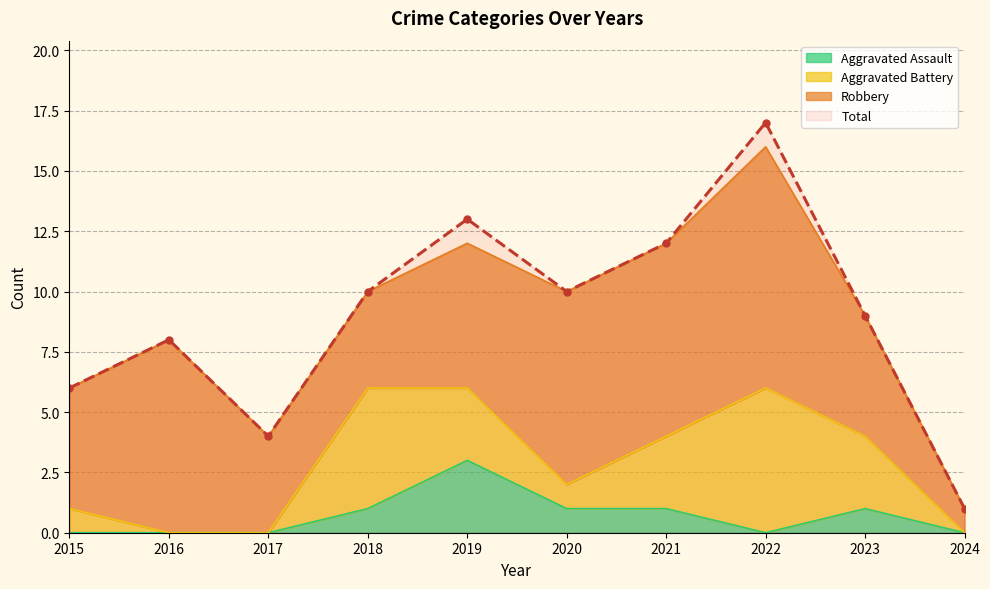

What value does the Total series have at 2018?

10